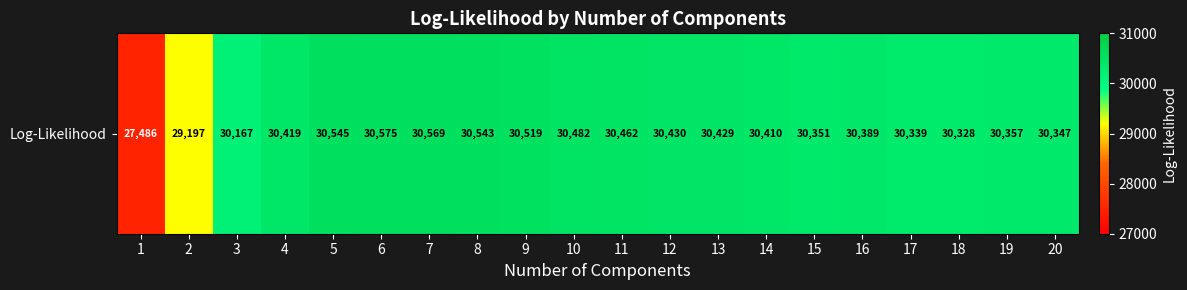

List the labels in order of value, largest first.

6, 7, 5, 8, 9, 10, 11, 12, 13, 4, 14, 16, 19, 15, 20, 17, 18, 3, 2, 1